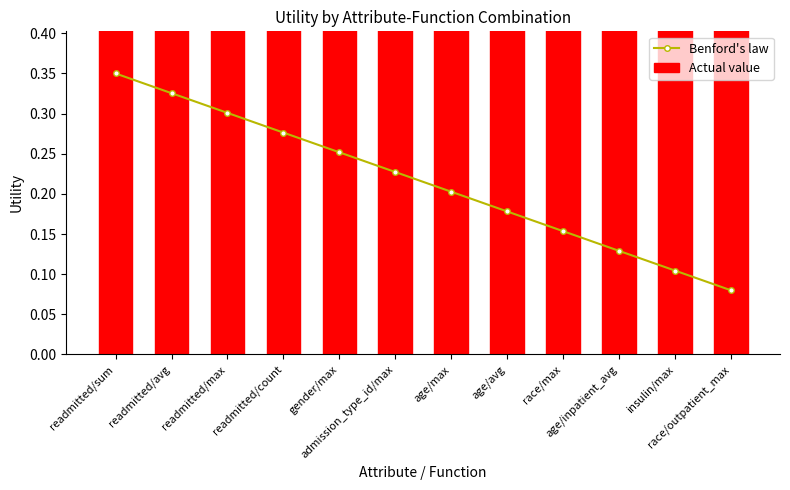

What is the spread (max minus min) of values at admission_type_id/max?

0.6